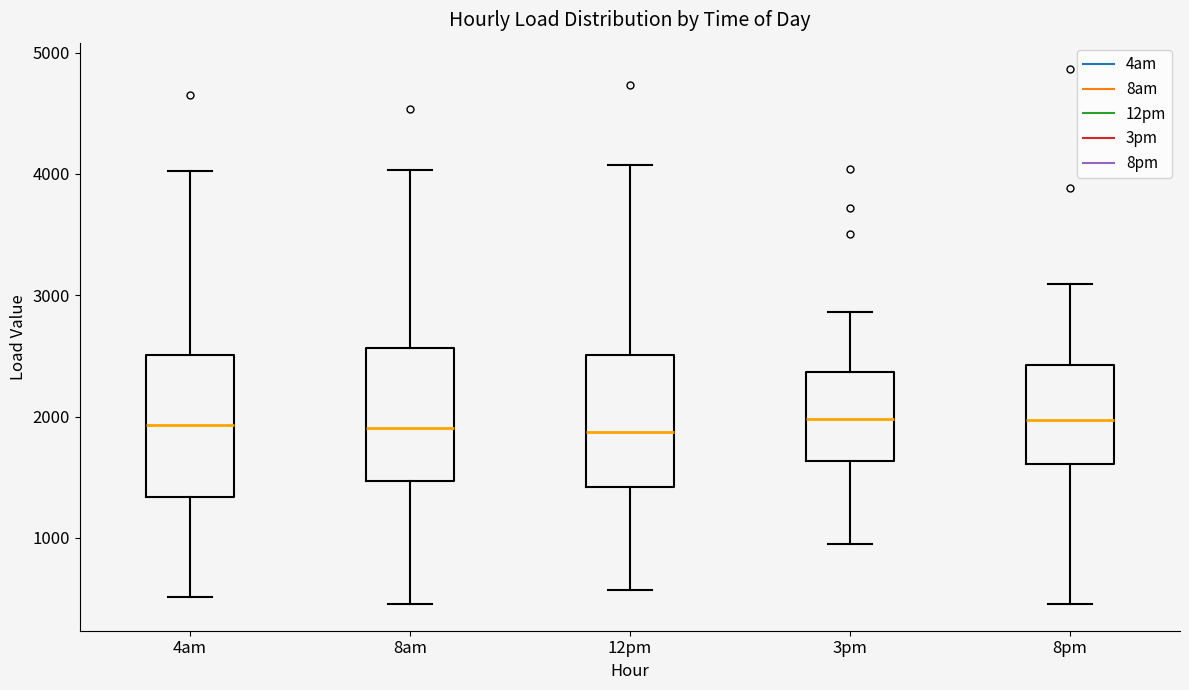

Where does the upper whisker of the box for 8pm end on the y-axis? The values are not printed on the chart, so give them approximately, as read against the axis.

3100